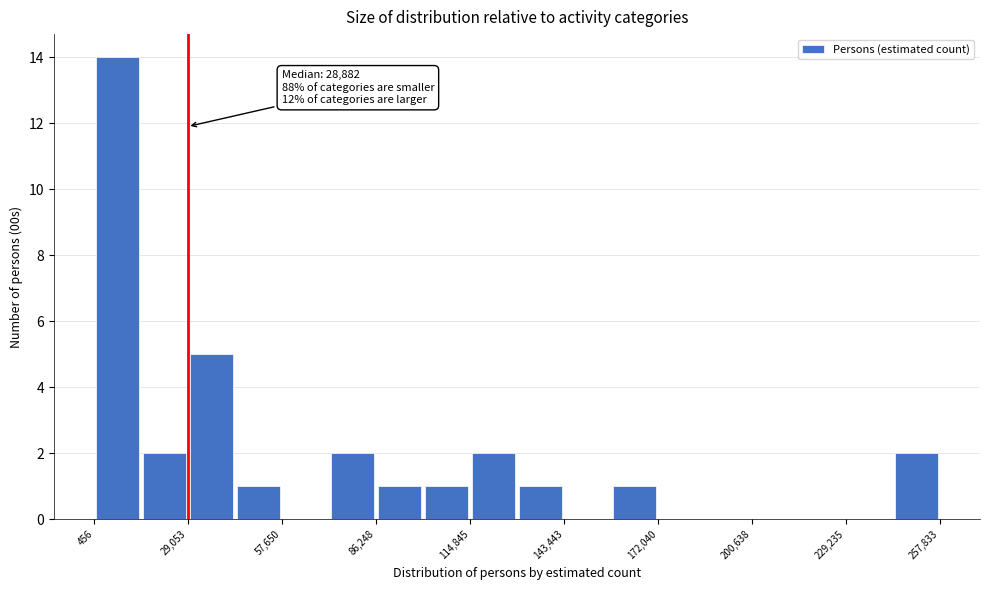

Read against the x-axis, roughly where is the centre of the tallest bar?

10000